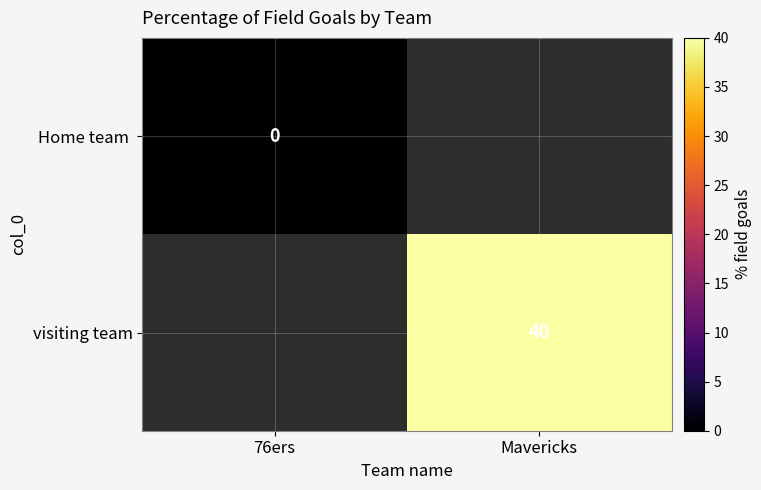

True or false: visiting team has a value of 64 at Mavericks.

False